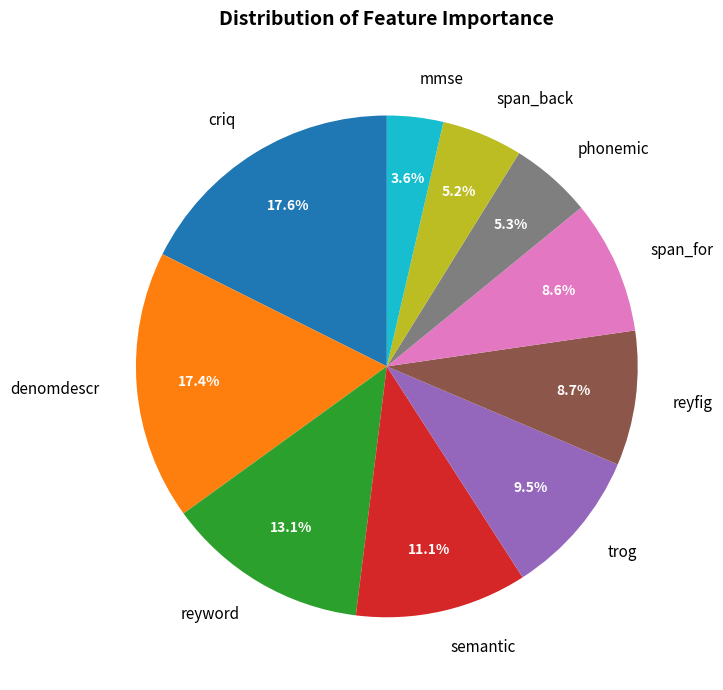

What percentage is the semantic slice, to the nearest percent?

11%